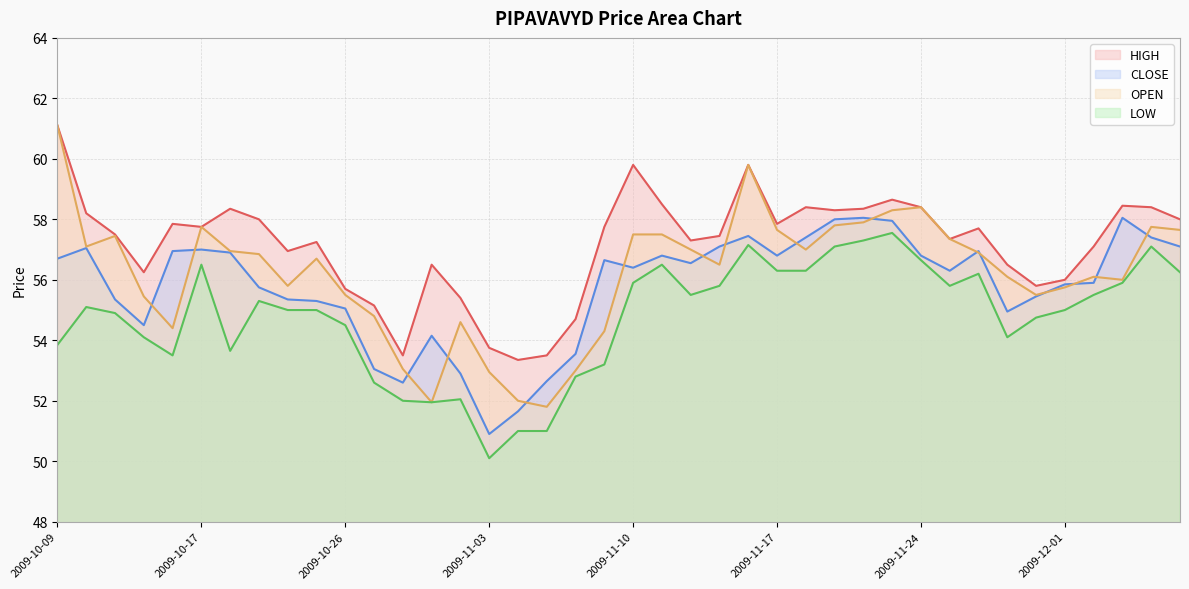

At which label does HIGH first exceed 57?

2009-10-09